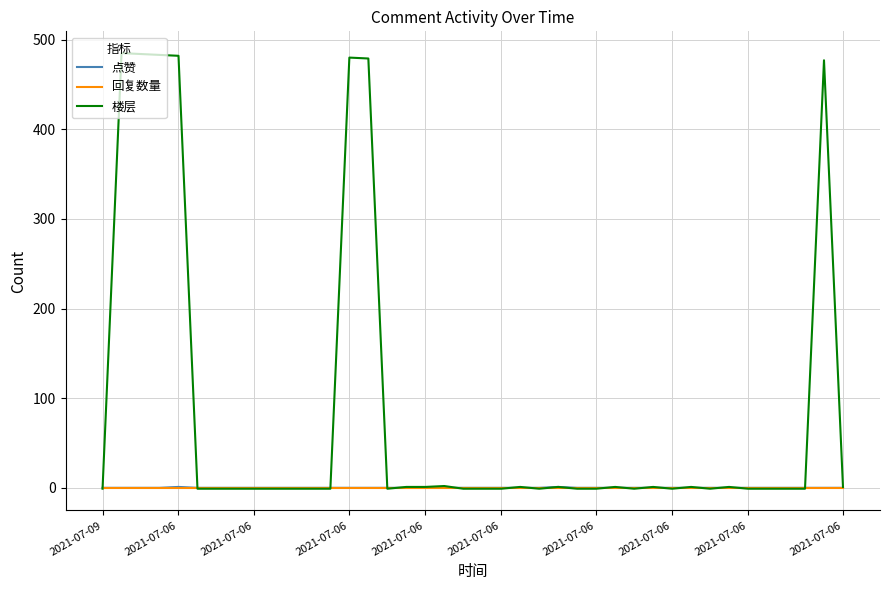

How many lines are shown in the chart?

3